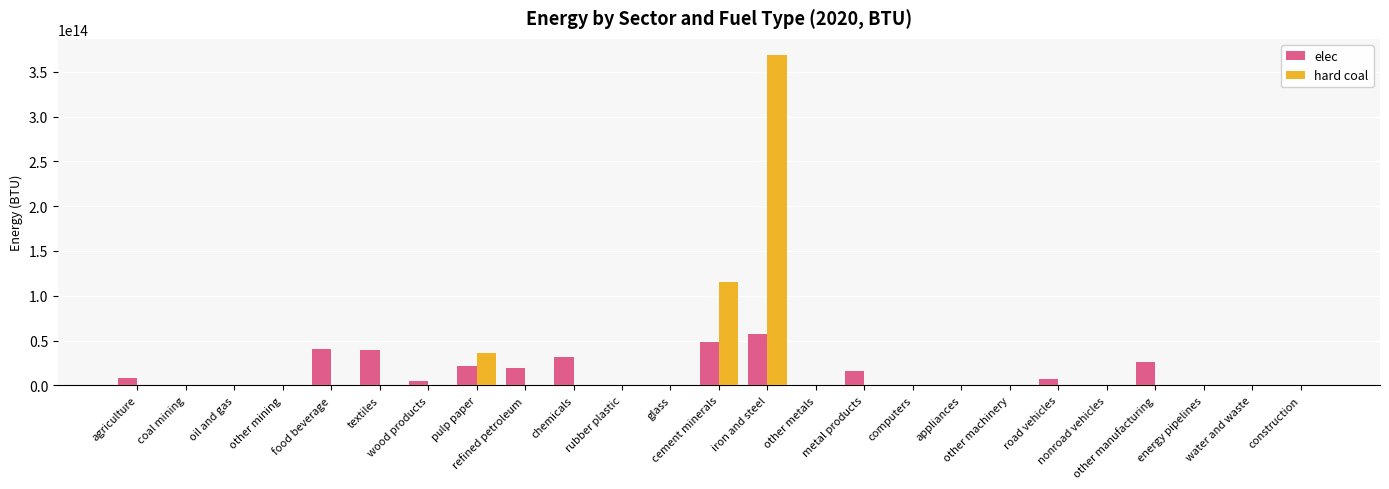

Rank the series at metal products from lowest to highest value.

hard coal, elec